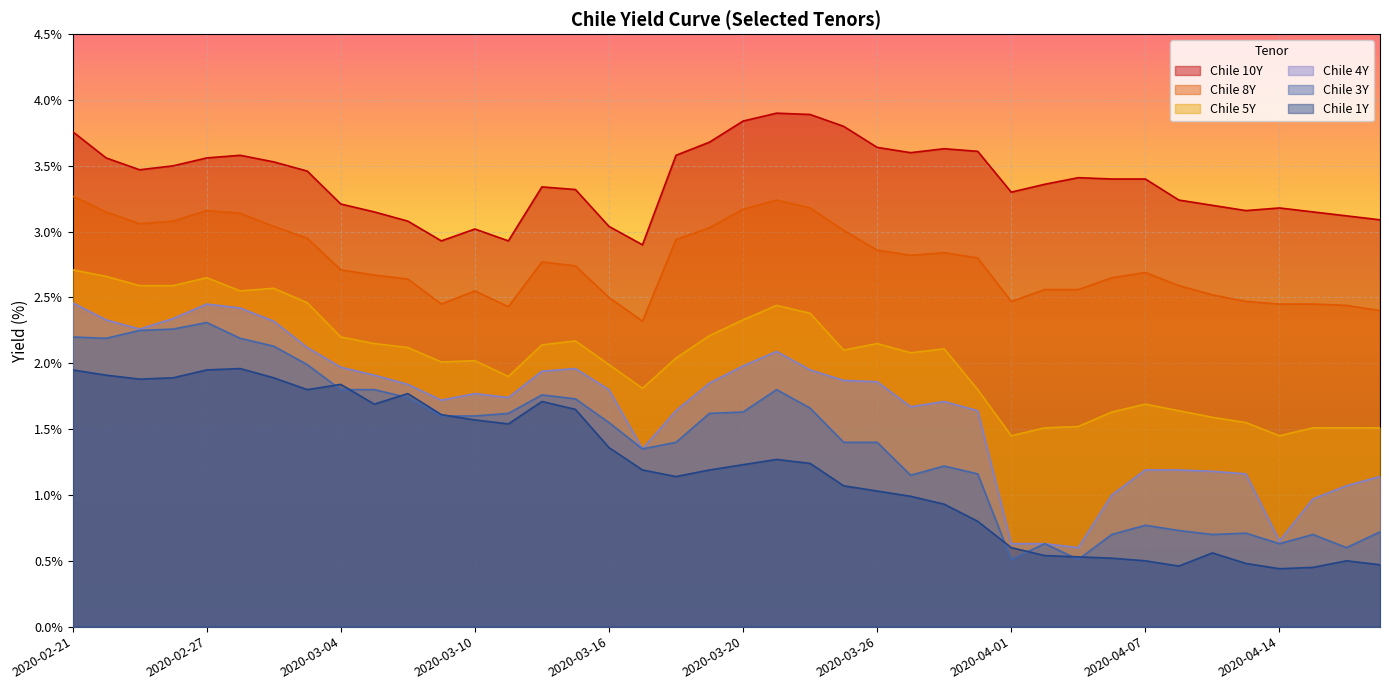

Count the number of categories in the chart.

40